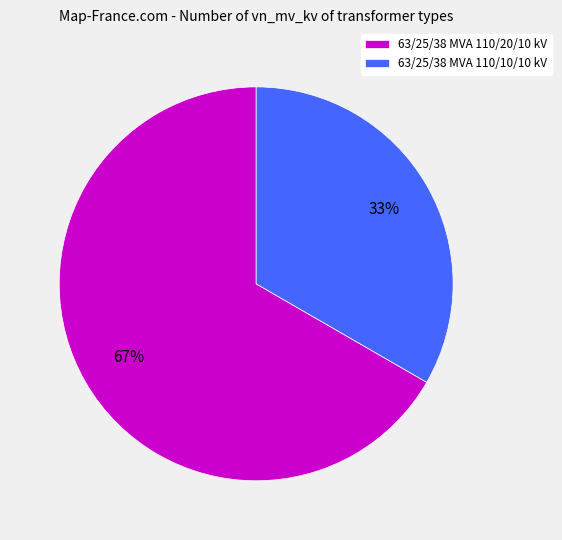

True or false: 63/25/38 MVA 110/10/10 kV accounts for 33% of the total.

True